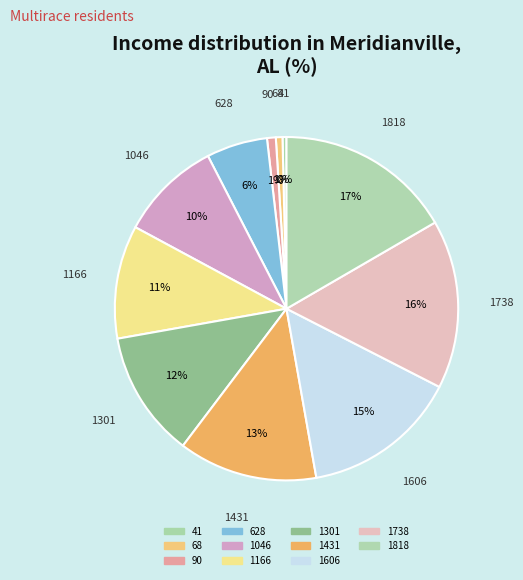

Approximately how many times larger is the value at 1046 compared to 628?

1.7